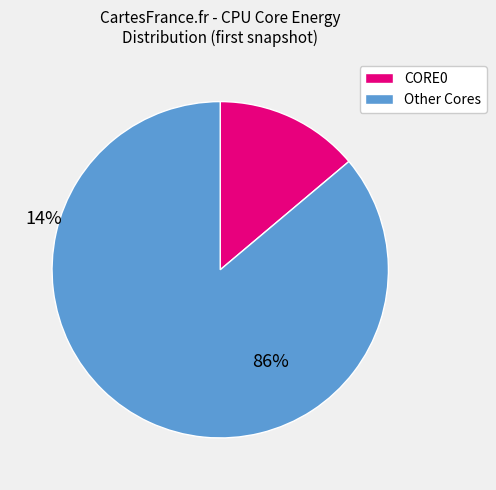

Is there a majority slice in this chart?

Yes